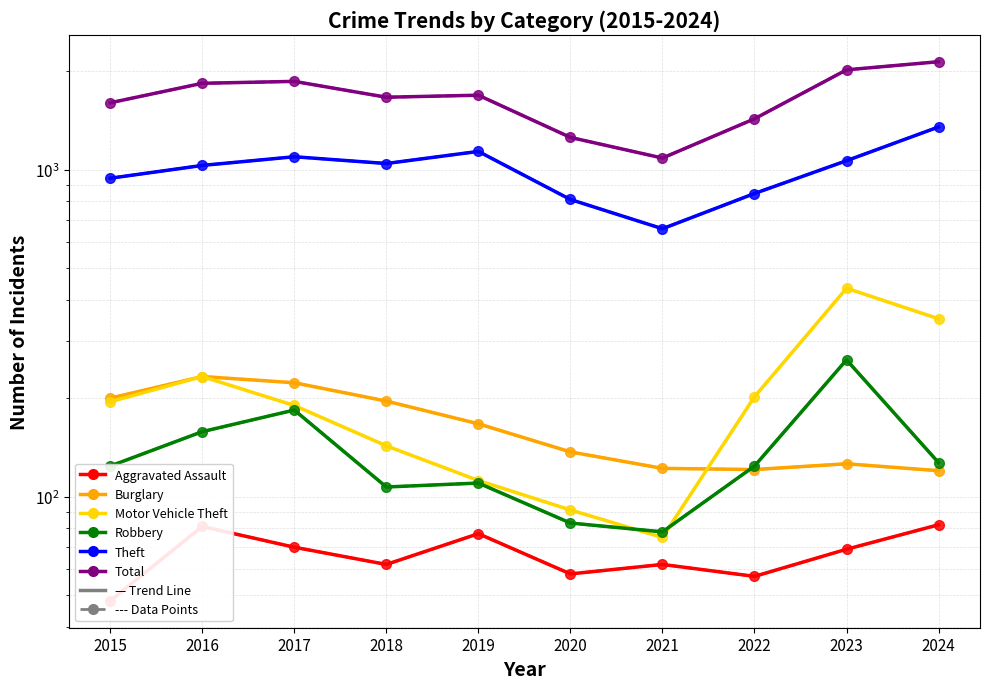

Reading left to right, list all the values displayed in this chart.

Aggravated Assault: 2015=48	2016=81	2017=70	2018=62	2019=77	2020=58	2021=62	2022=57	2023=69	2024=82
Burglary: 2015=200	2016=233	2017=223	2018=196	2019=167	2020=137	2021=122	2022=121	2023=126	2024=120
Motor Vehicle Theft: 2015=195	2016=233	2017=190	2018=143	2019=112	2020=91	2021=75	2022=202	2023=434	2024=350
Robbery: 2015=124	2016=158	2017=184	2018=107	2019=110	2020=83	2021=78	2022=124	2023=262	2024=127
Theft: 2015=942	2016=1031	2017=1096	2018=1045	2019=1138	2020=811	2021=660	2022=846	2023=1066	2024=1352
Total: 2015=1603	2016=1839	2017=1864	2018=1667	2019=1691	2020=1256	2021=1086	2022=1432	2023=2022	2024=2141